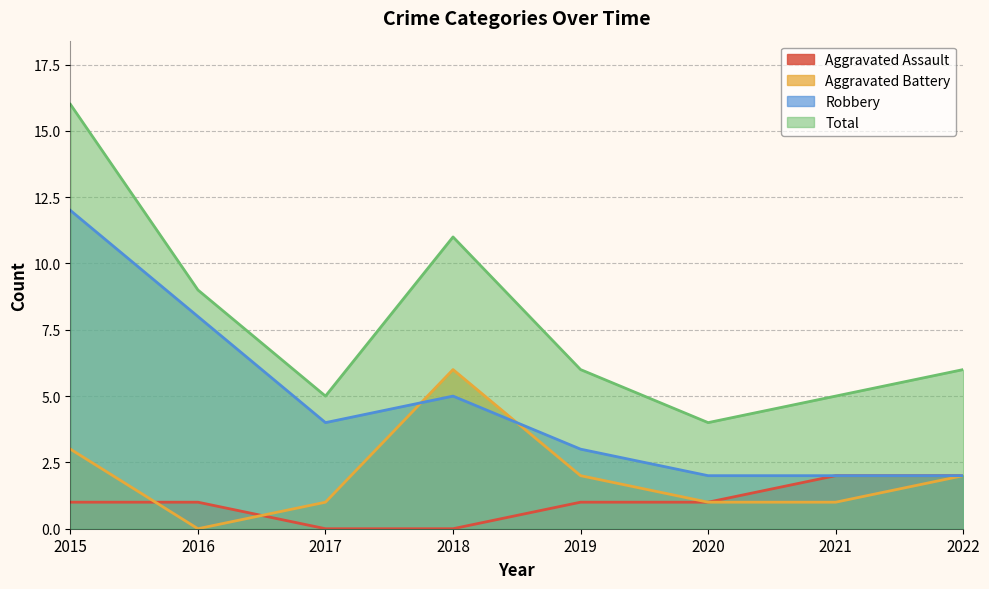

Which series has the widest spread of values?

Total